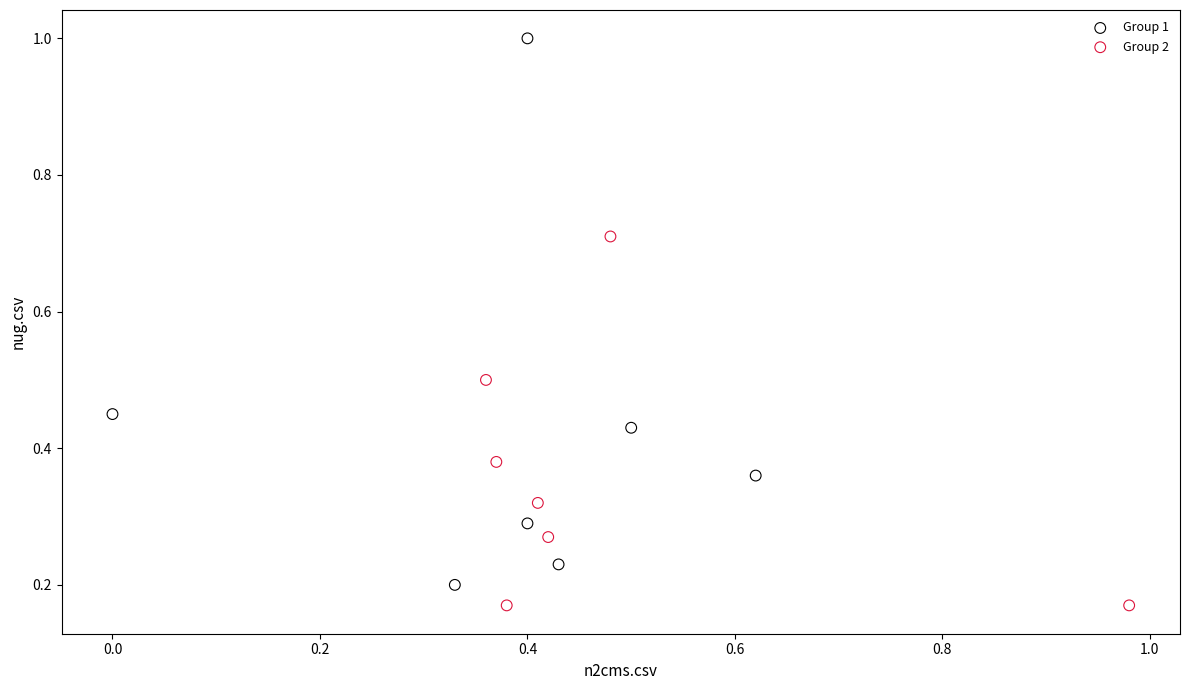

Which series reaches the minimum Y coordinate?

Group 2